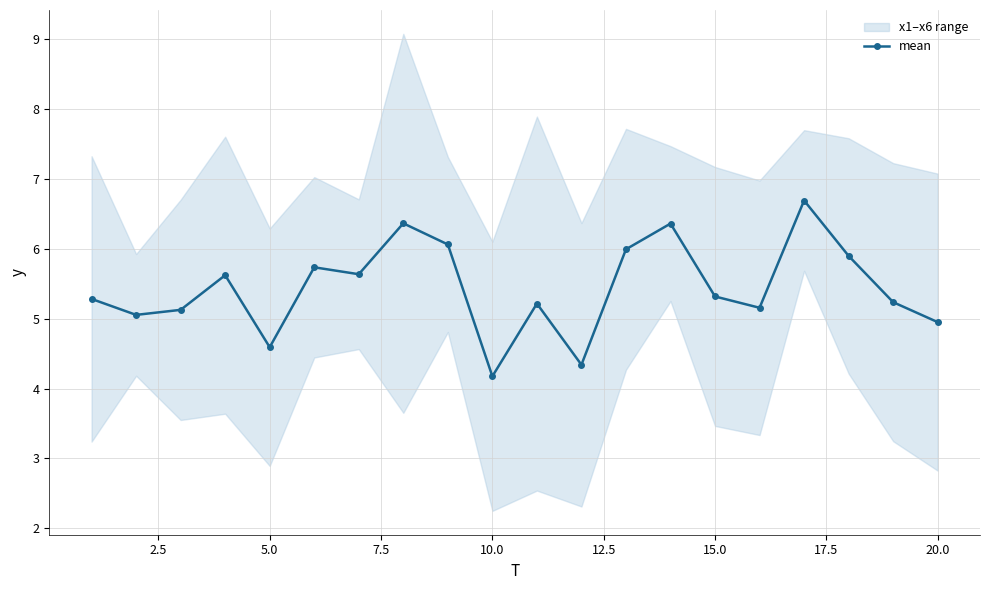

True or false: mean has more than 1 points higher than both neighbors.

True